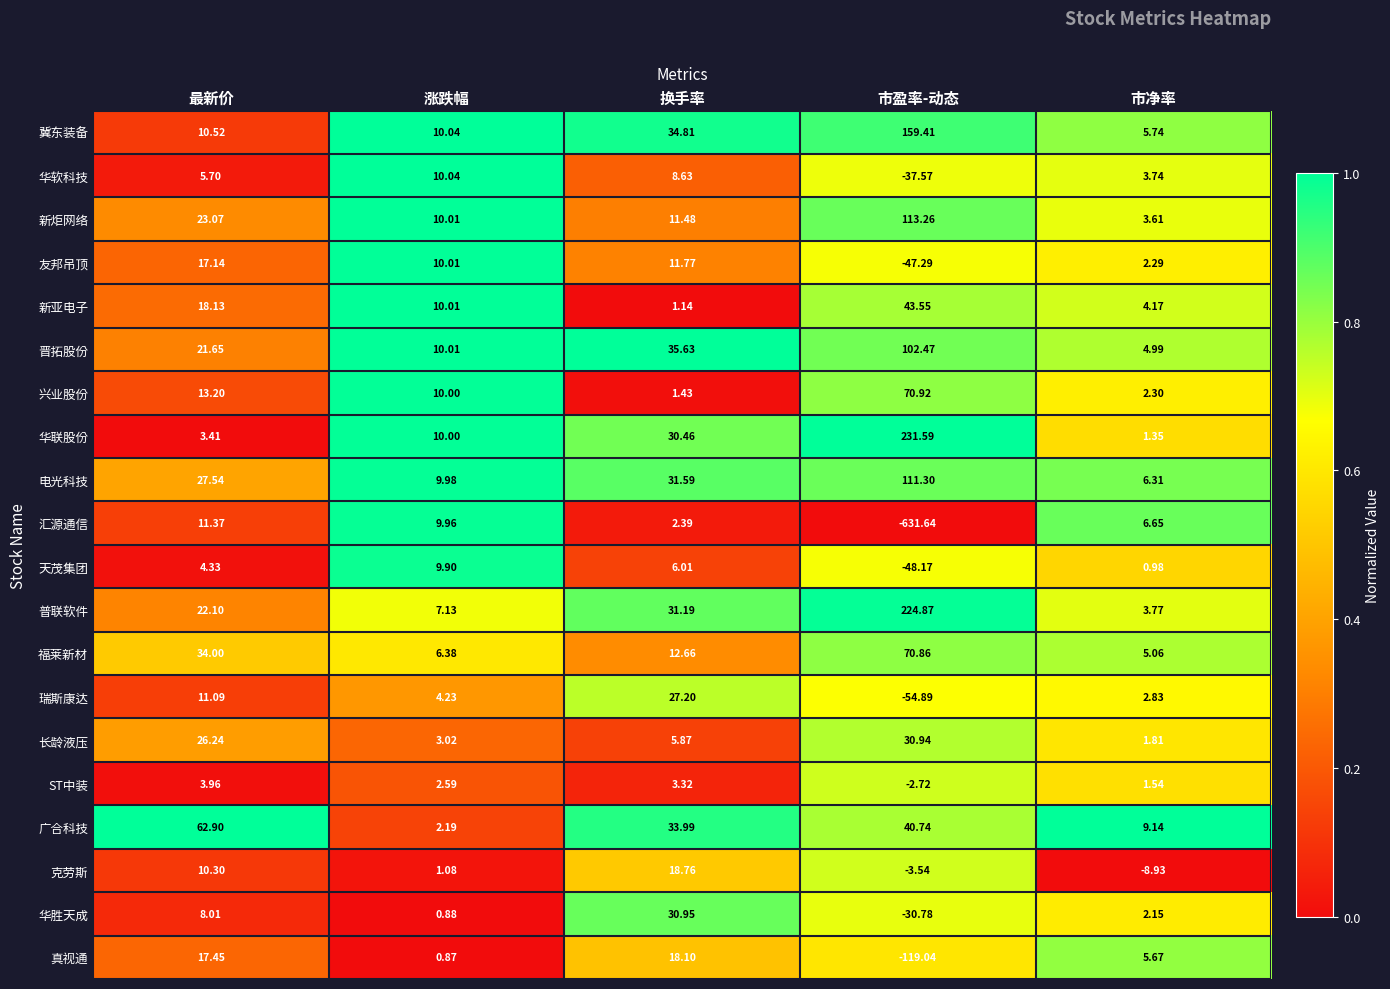

Which series has the widest spread of values?

汇源通信